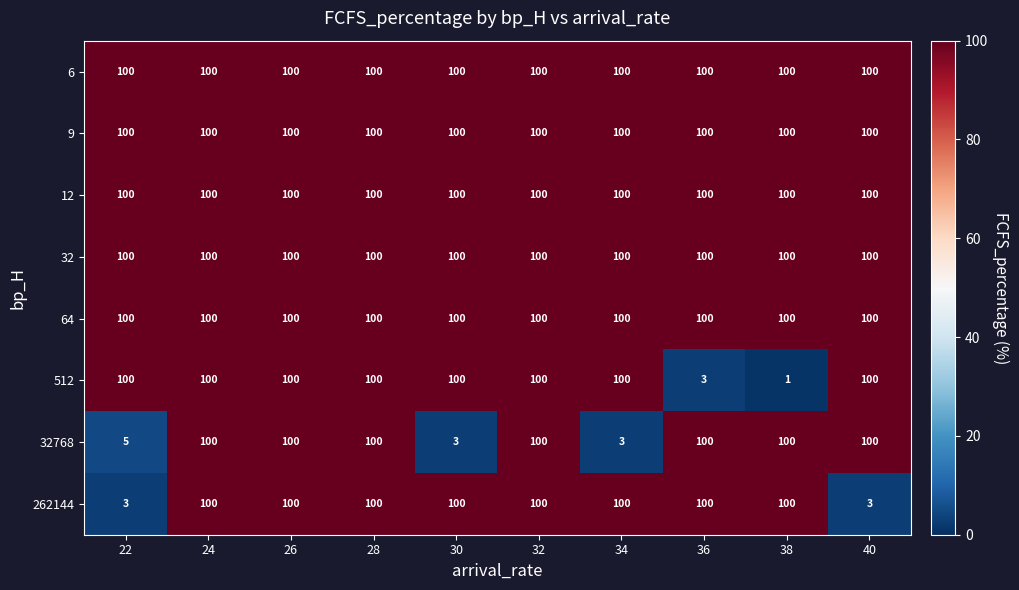

Is it true that 32768 equals 100 at 28?

True